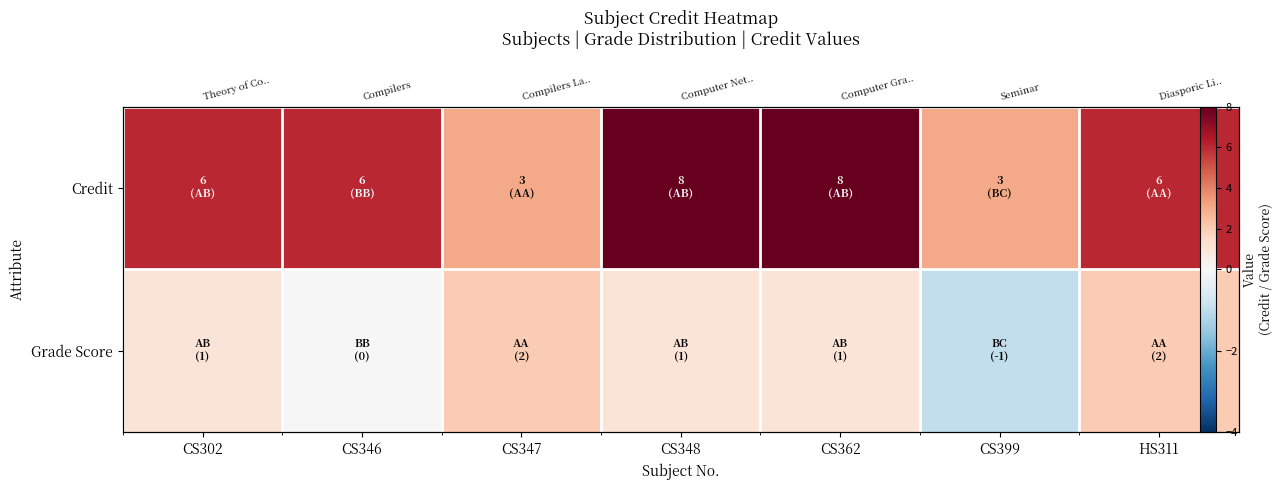

Count the number of categories in the chart.

7